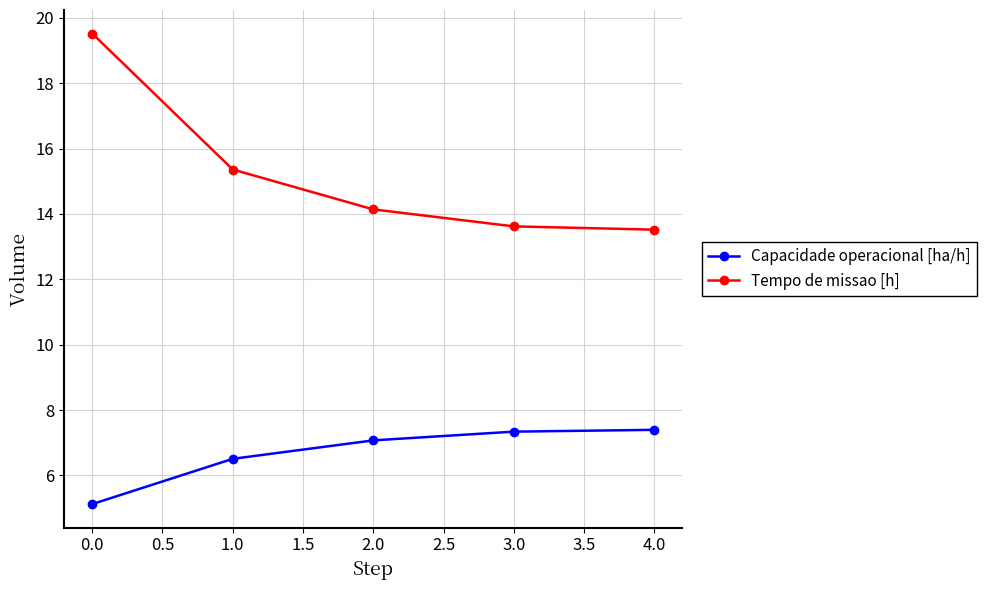

How many lines are shown in the chart?

2